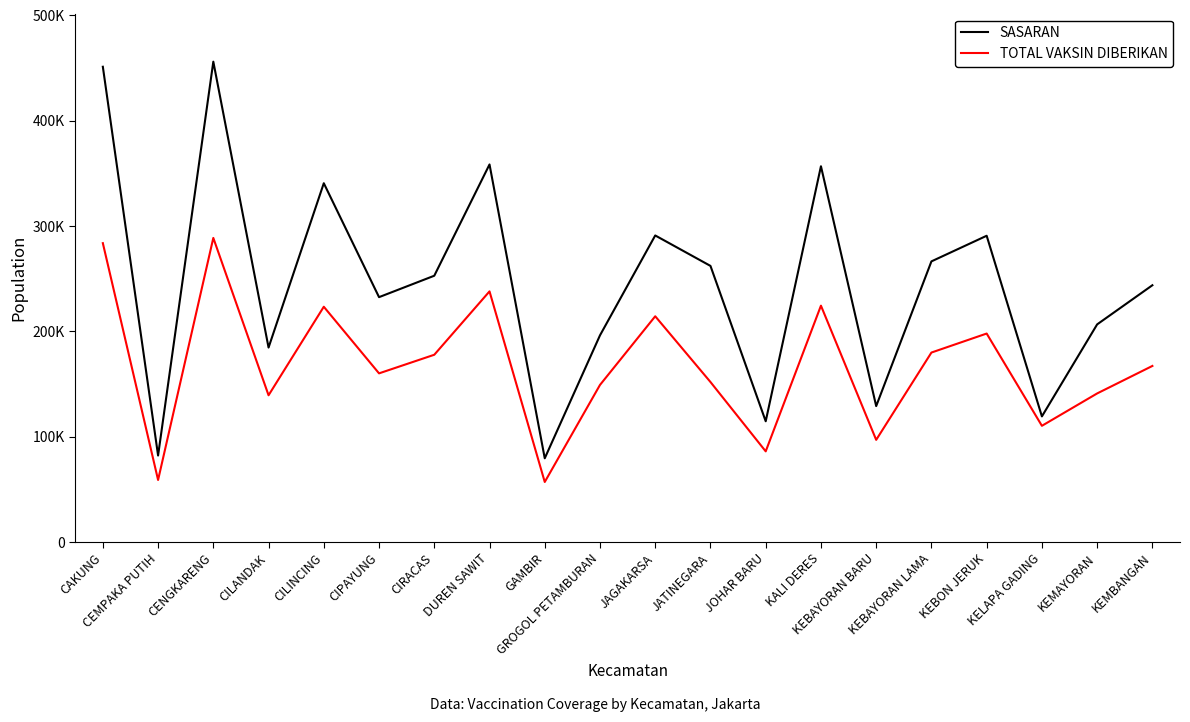

Which category has the lowest value in the TOTAL VAKSIN DIBERIKAN series?

GAMBIR